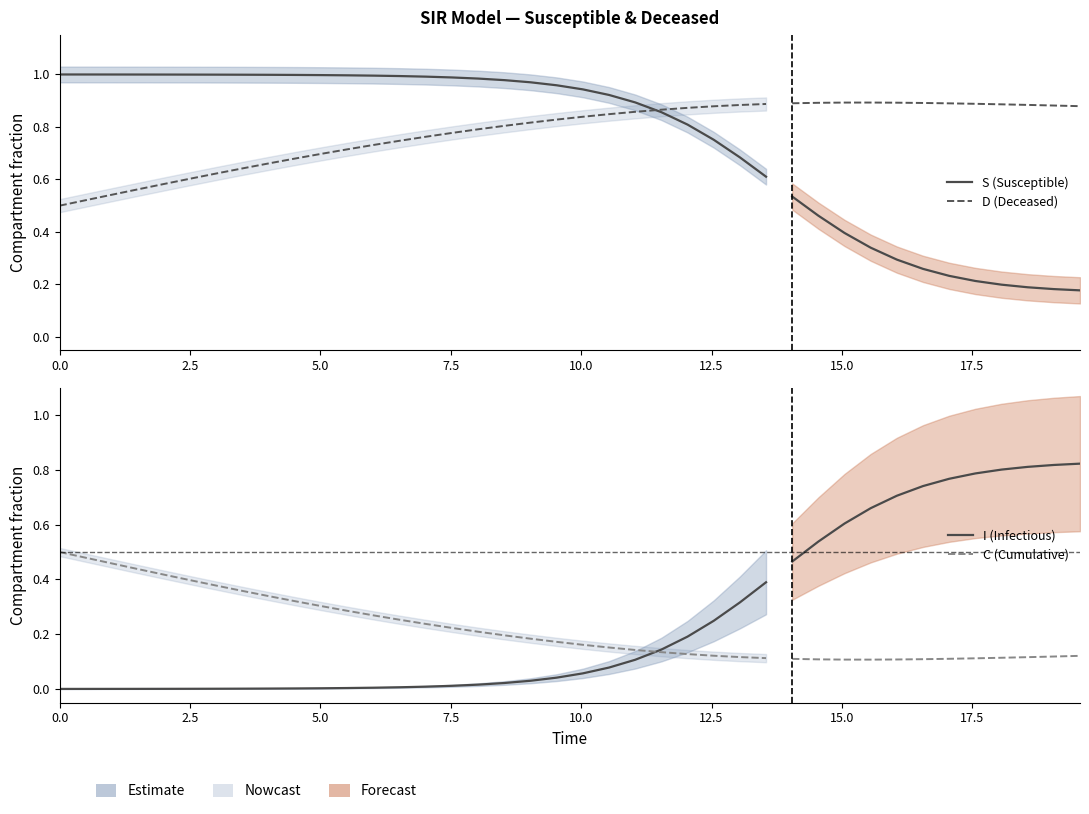

Which series has the widest spread of values?

I (Infectious)